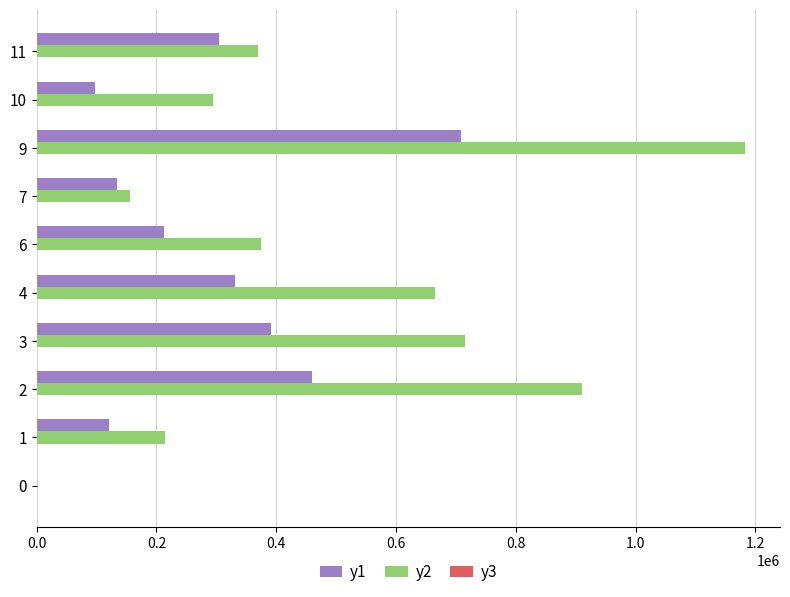

Which series has the largest total across all categories?

y2